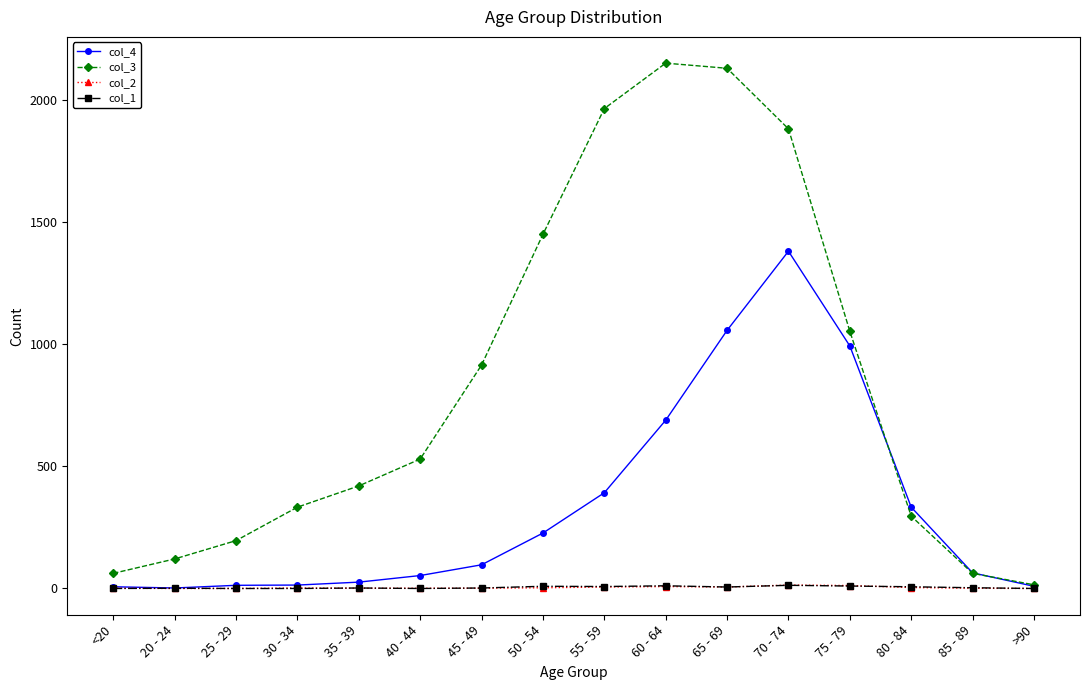

What is the label of the 16th point from the left?

>90